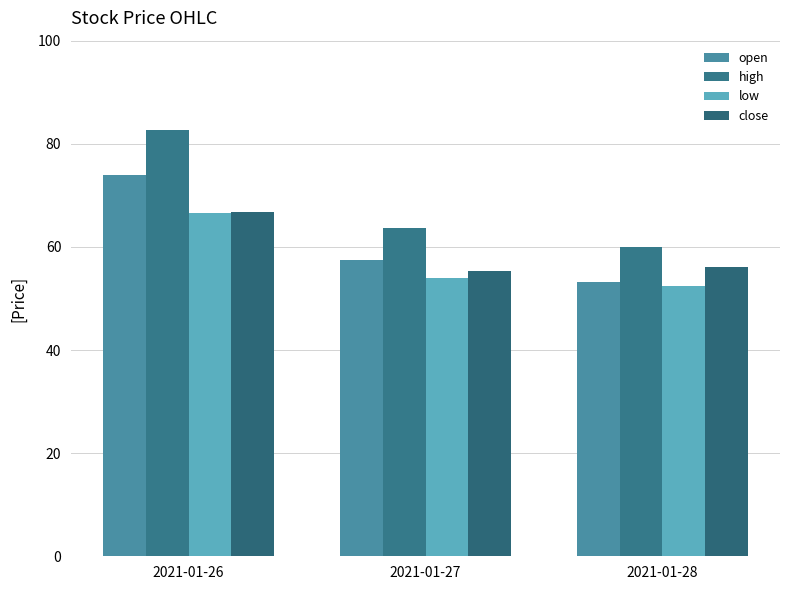

What is the sum of the low values at 2021-01-27 and 2021-01-26?

120.6